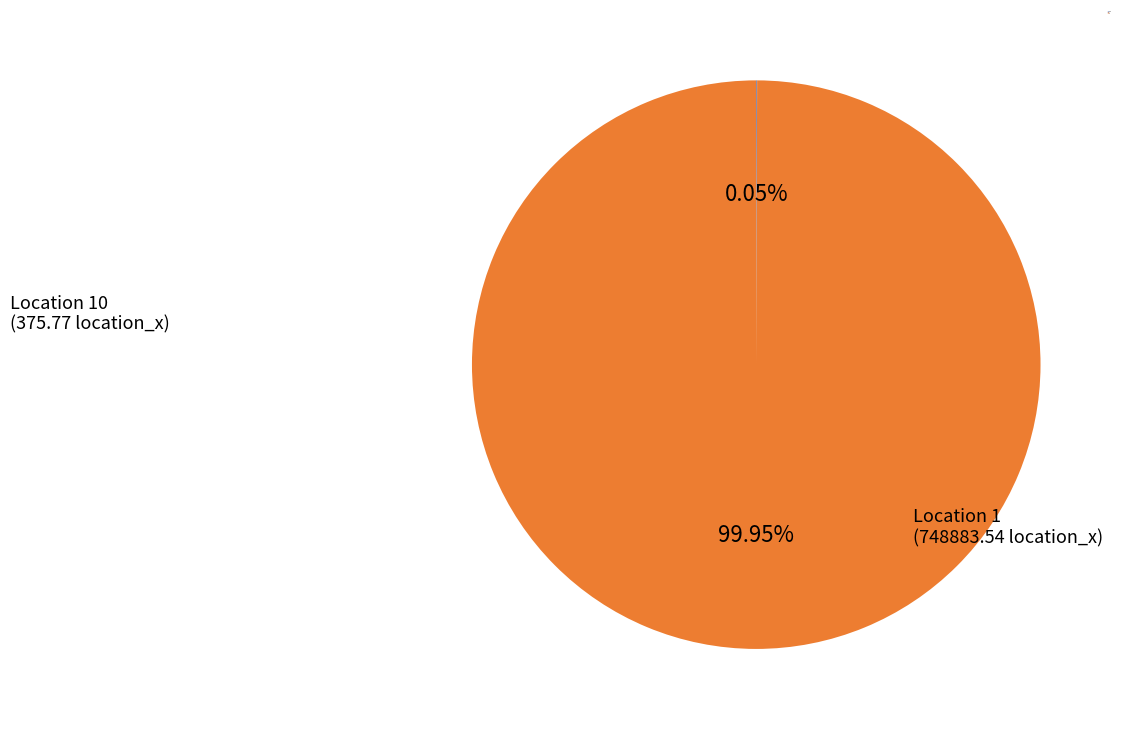

Does any single category account for the majority?

Yes